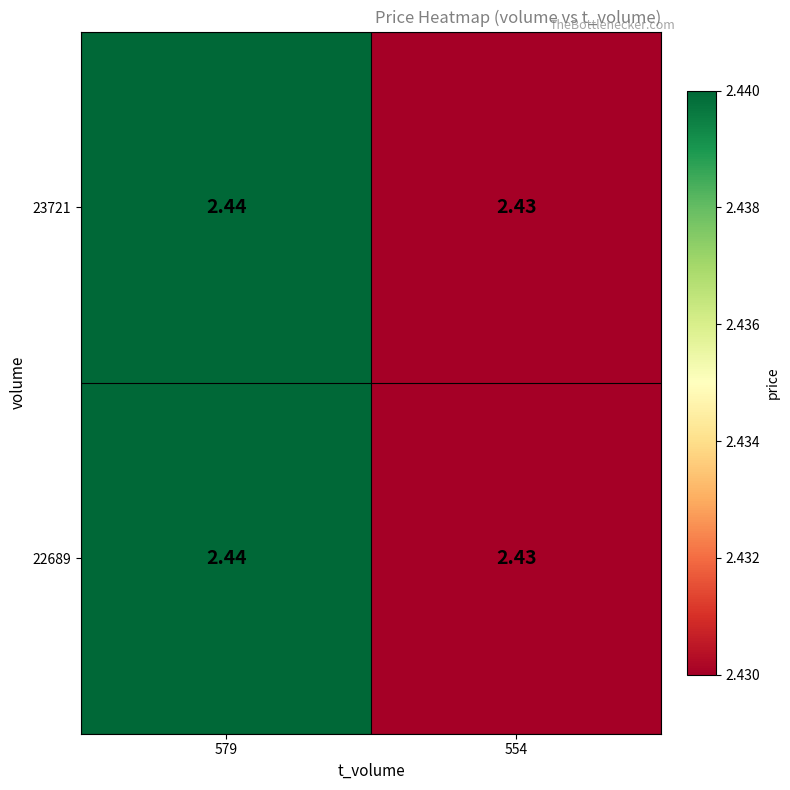

Is the value of 22689 at 579 greater than the value of 23721 at 554?

Yes